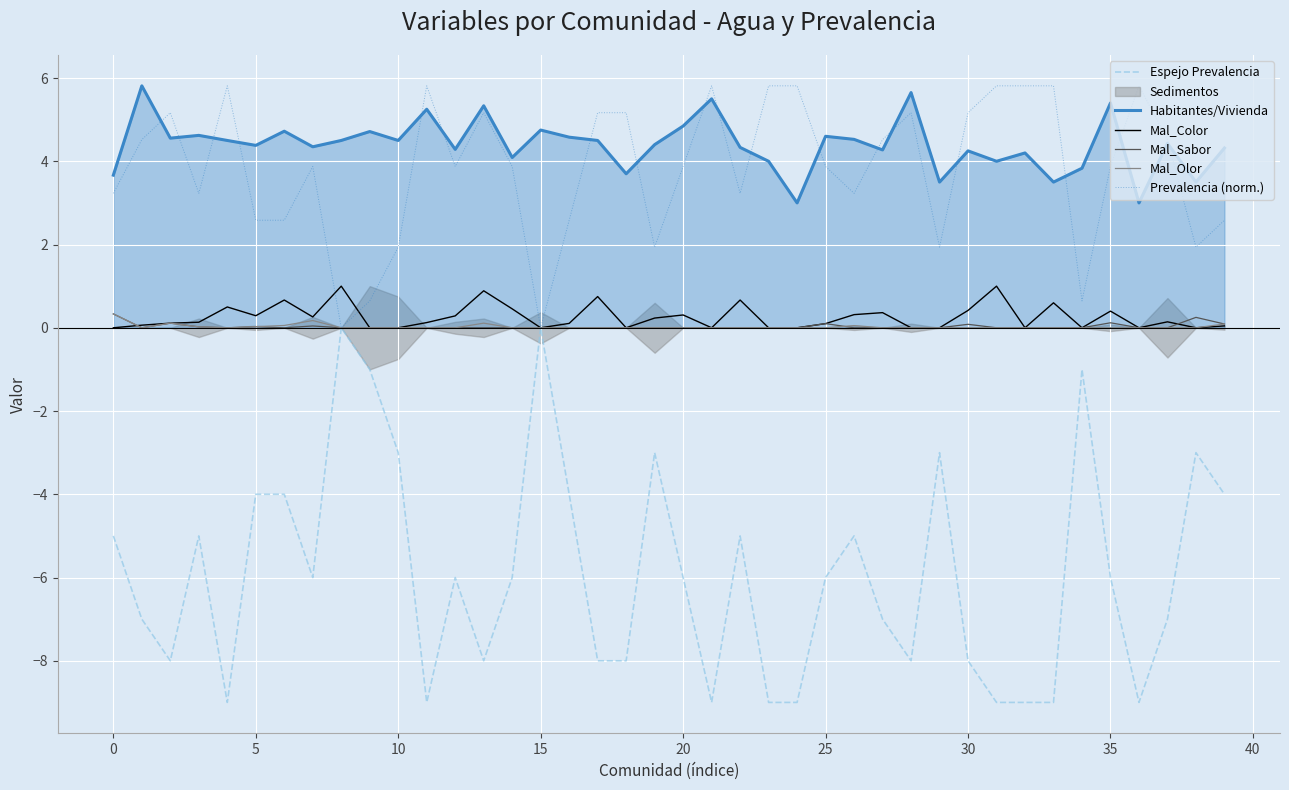

What is the sum of all Prevalencia (norm.) values?

152.4